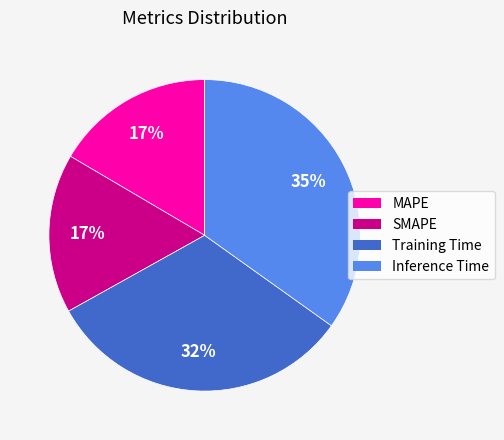

True or false: SMAPE accounts for 7% of the total.

False